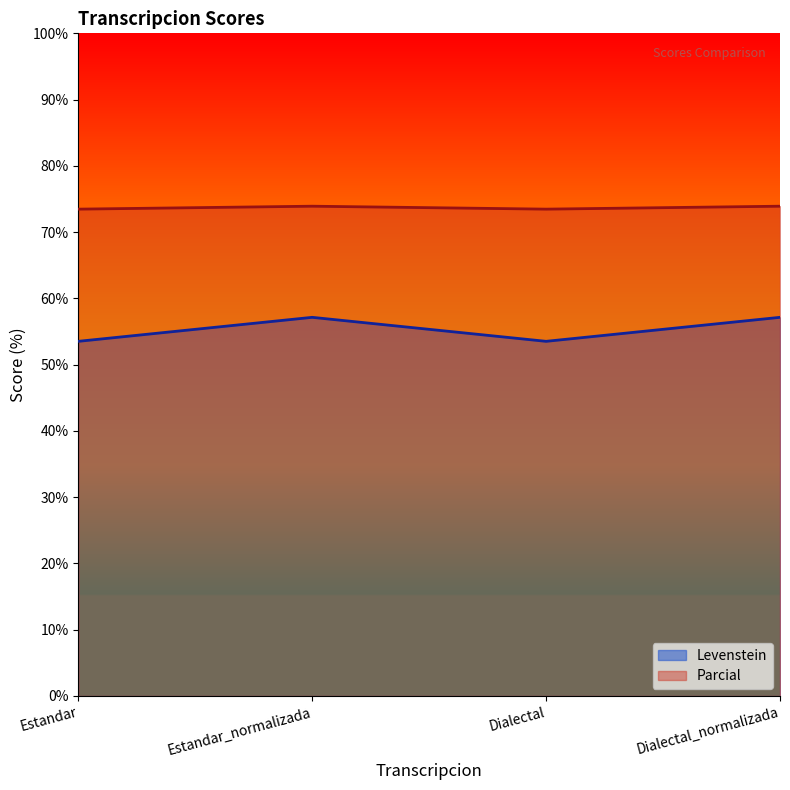

What is the spread (max minus min) of values at Estandar?

19.9